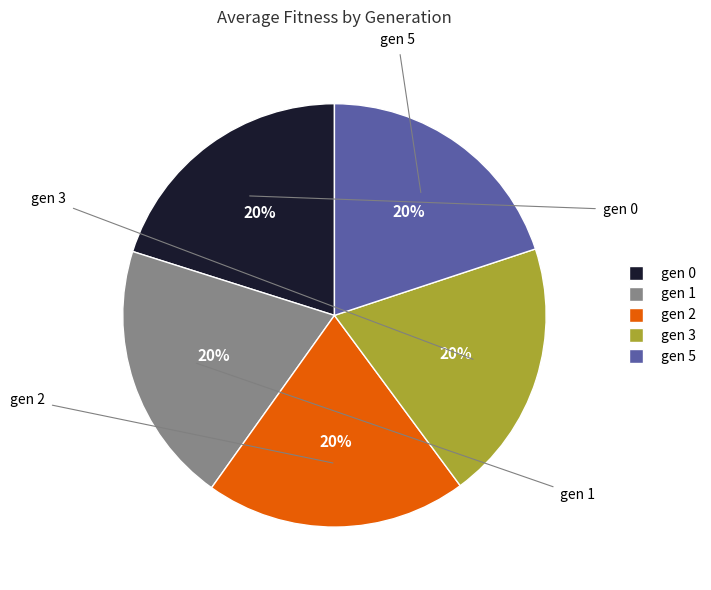

Count the number of slices in the pie.

5